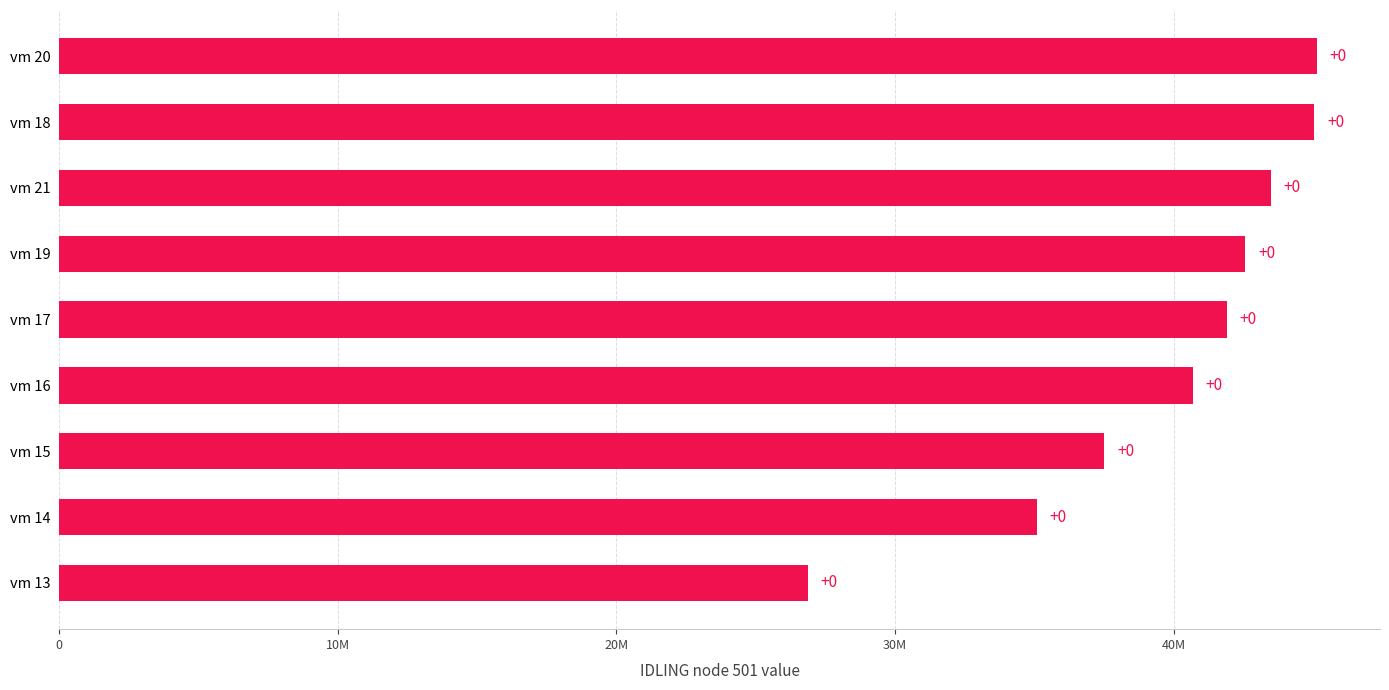

Are the bars horizontal?

Yes